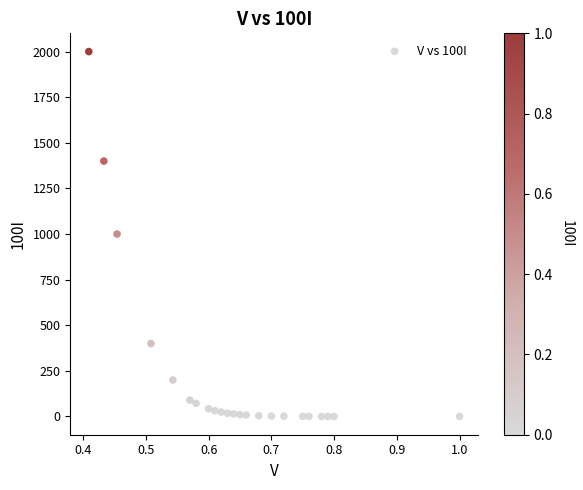

What is the range of X values (max minus min)?

0.6